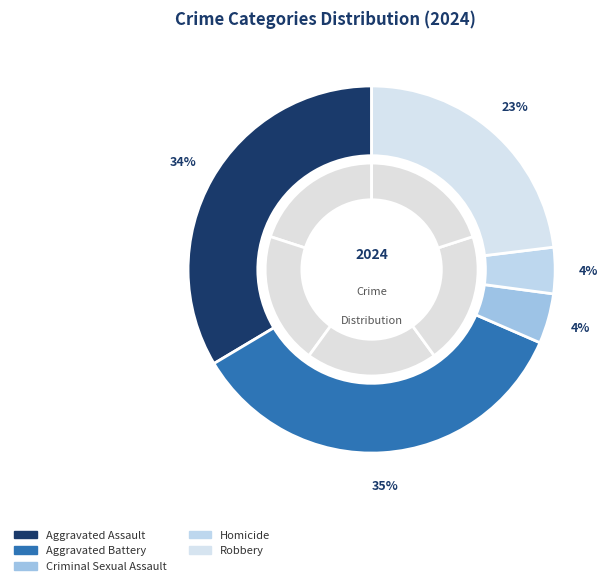

Count the number of slices in the pie.

5